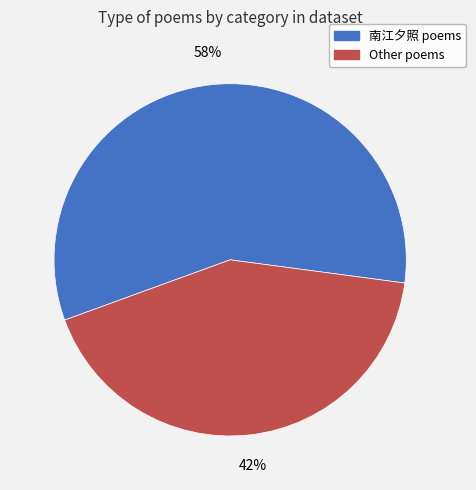

To the nearest percent, what is the average slice percentage?

50%